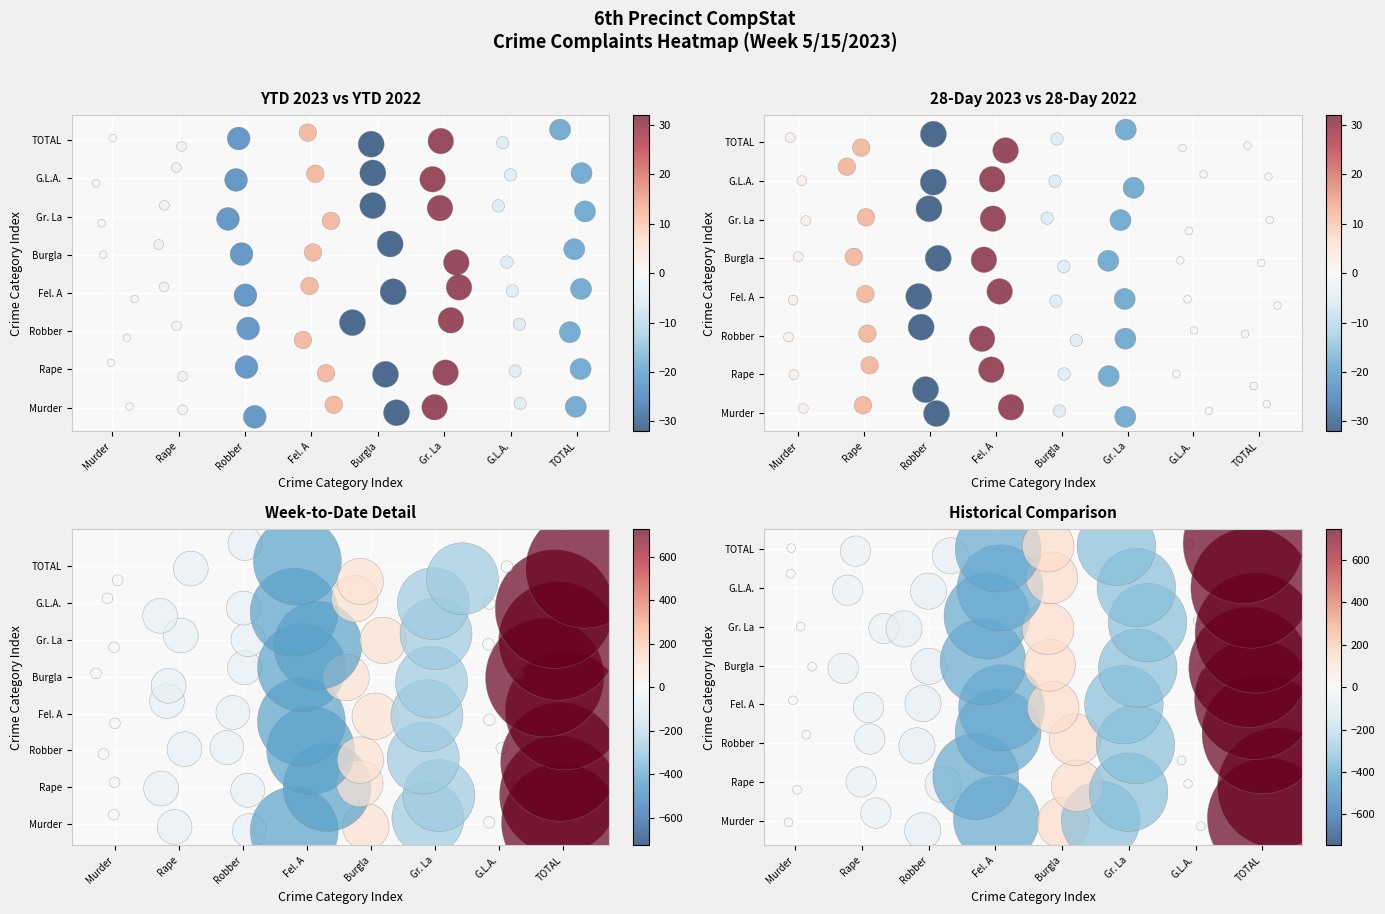

What is the average value of the Rape series?

30